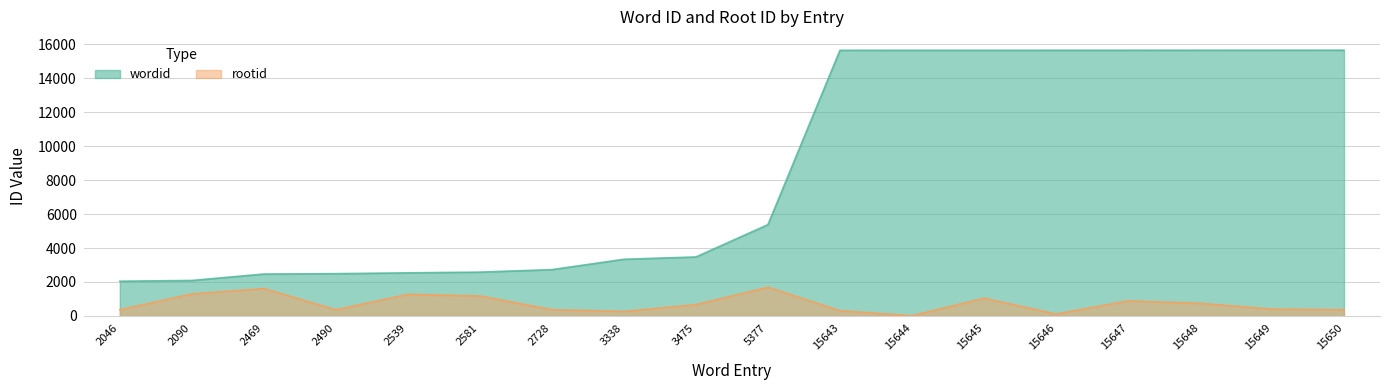

Which series has the largest total across all categories?

wordid